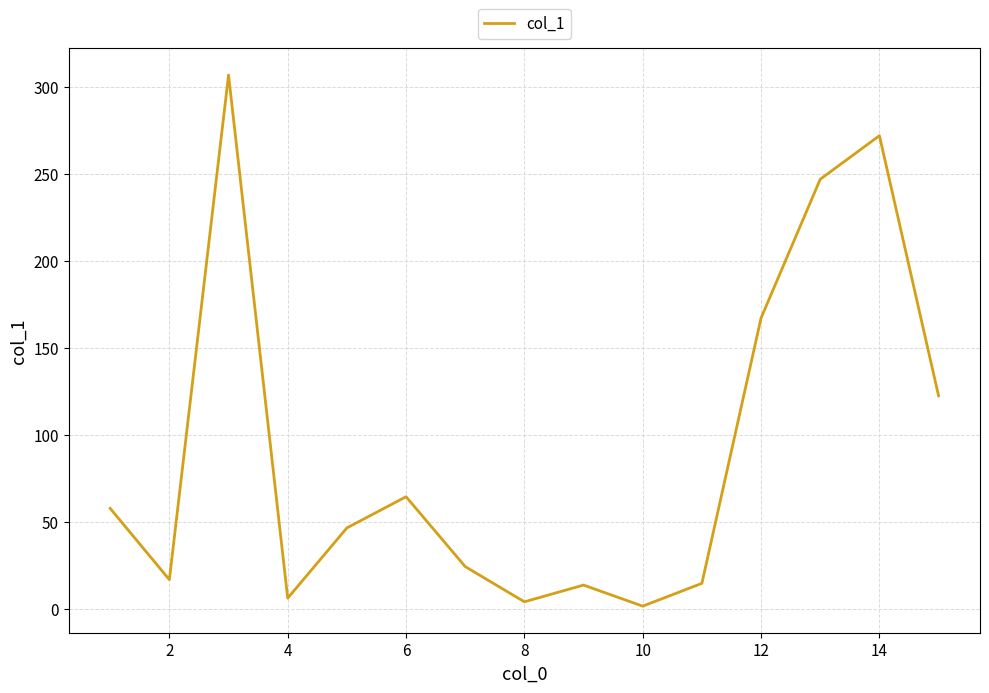

What is the greatest value displayed?

306.6